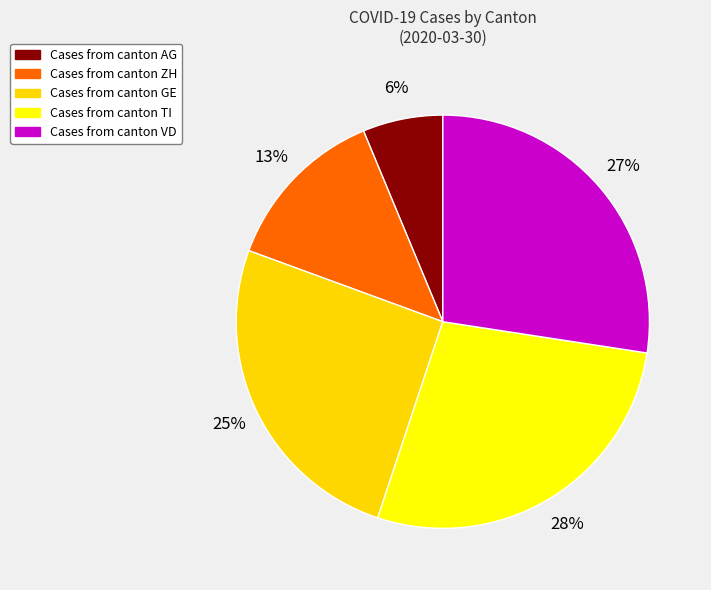

Is there a majority slice in this chart?

No